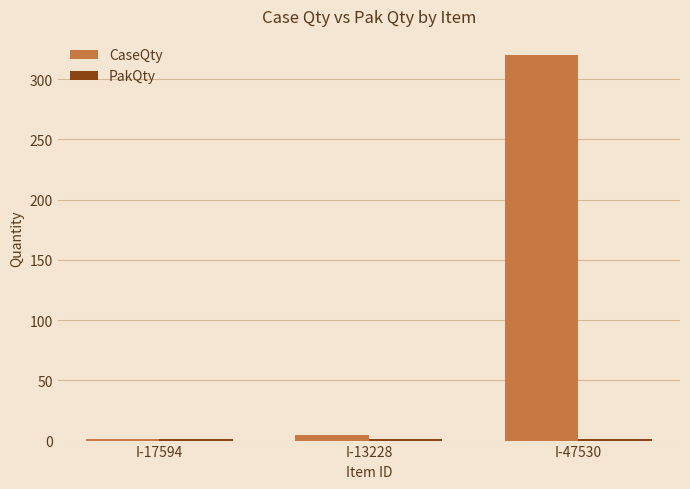

At which label does CaseQty reach its peak?

I-47530